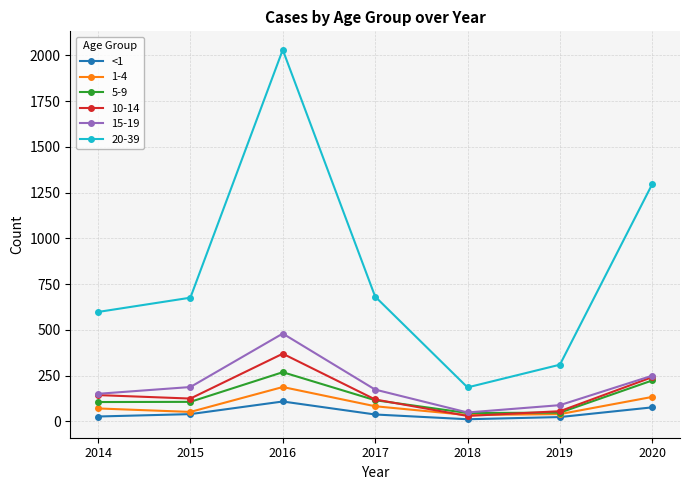

Which series has the largest total across all categories?

20-39